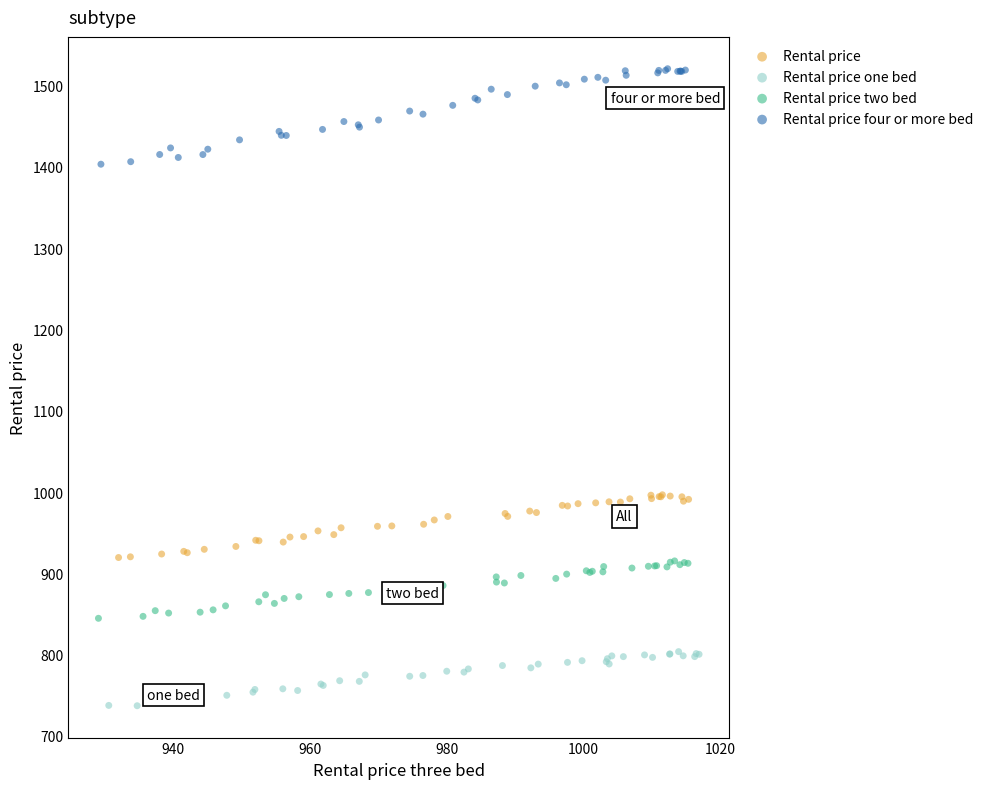

What are all the series names shown in the legend?

Rental price, Rental price one bed, Rental price two bed, Rental price four or more bed